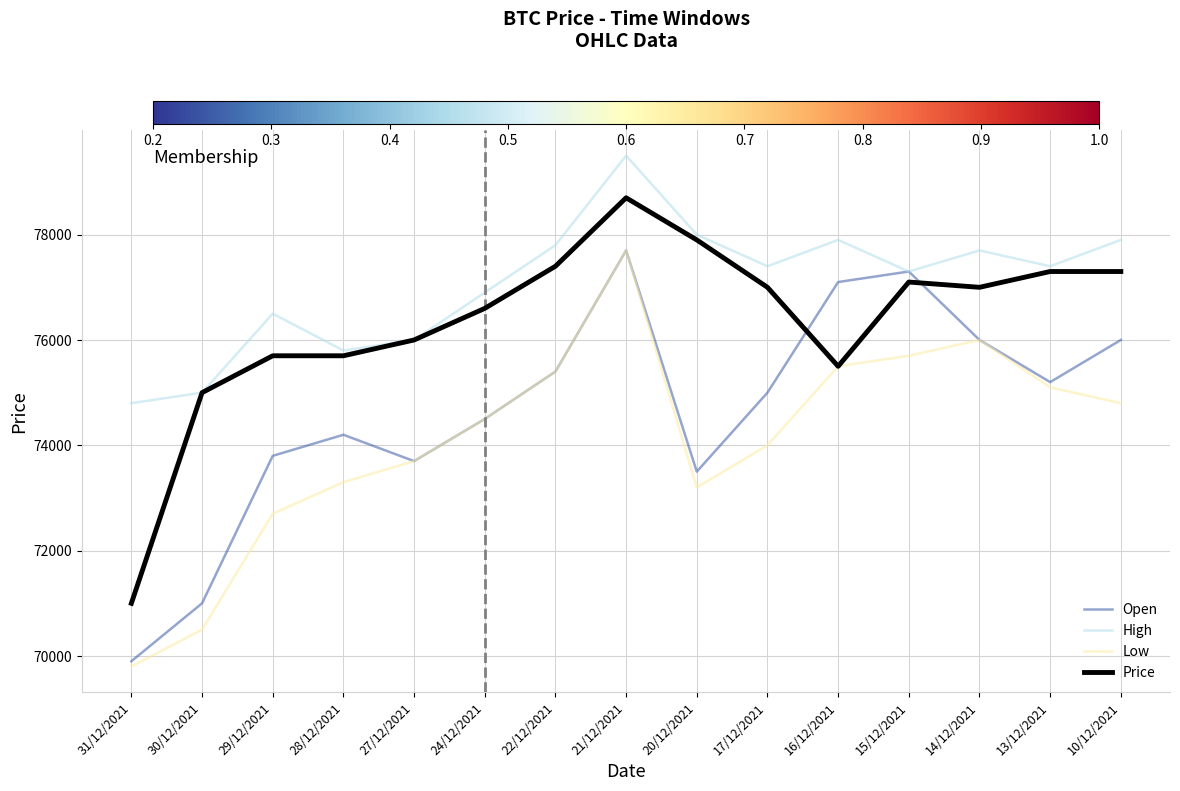

How many lines are shown in the chart?

4